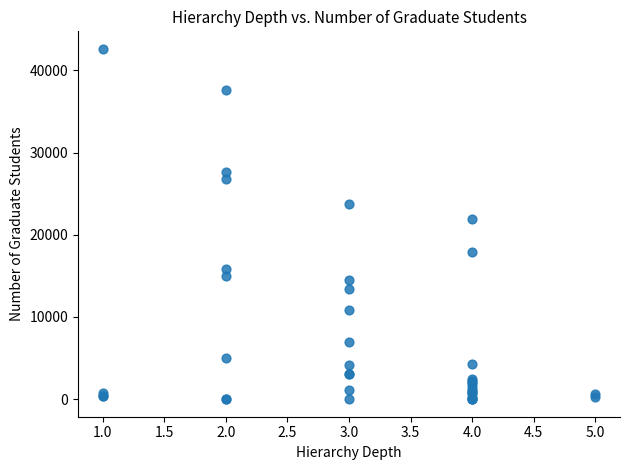

What Y value in the scatter plot is closest to 21308?

21942